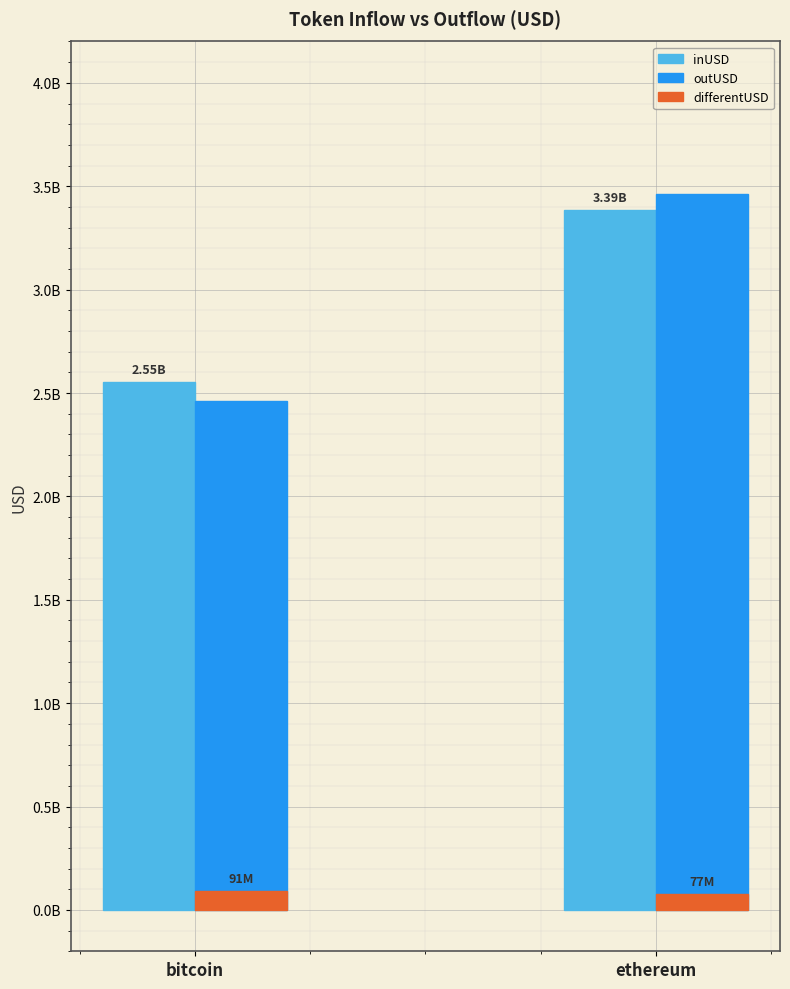

What is the spread (max minus min) of values at ethereum?

3385992453.9